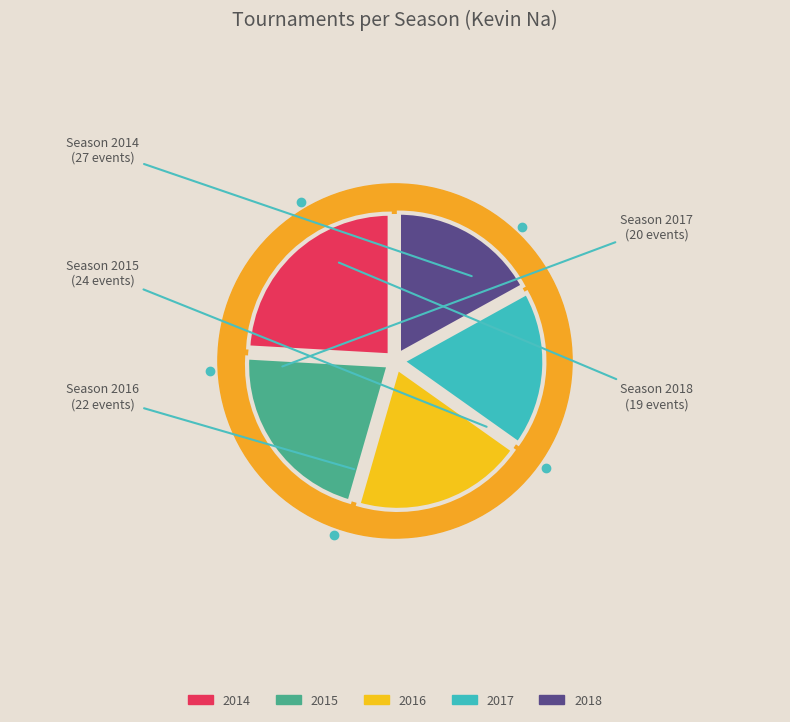

Approximately how many times larger is the value at 2017 compared to 2016?

0.9